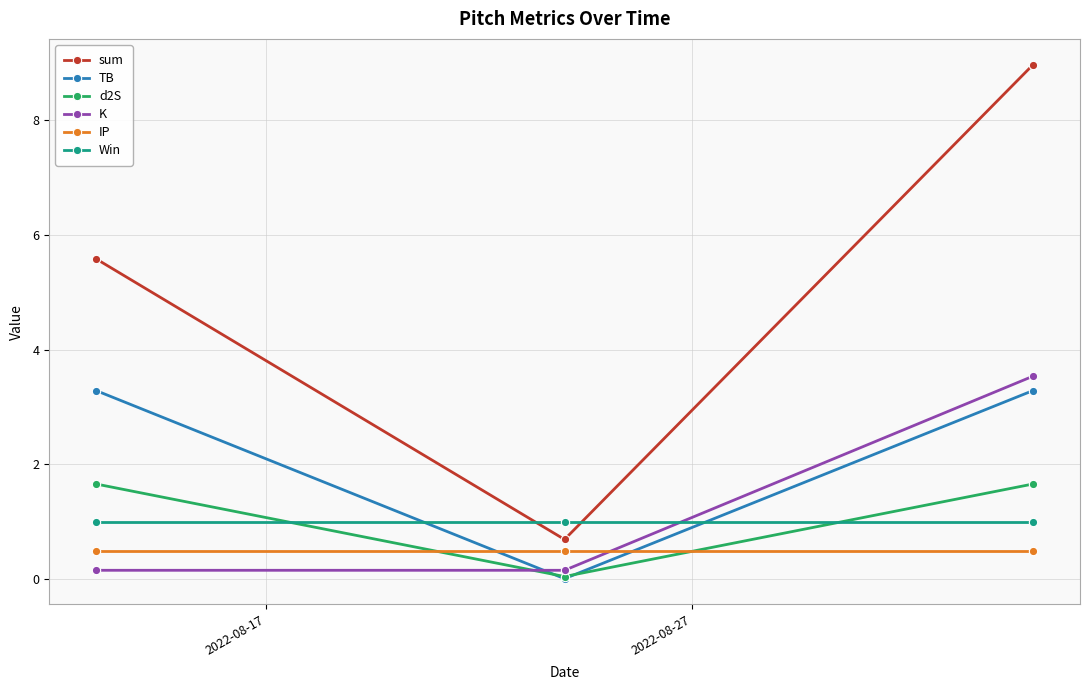

List the series in order of their peak value, lowest first.

IP, Win, d2S, TB, K, sum